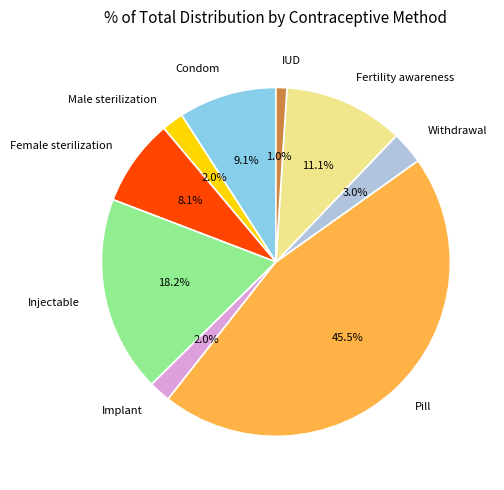

Between Pill and Fertility awareness, which is larger?

Pill